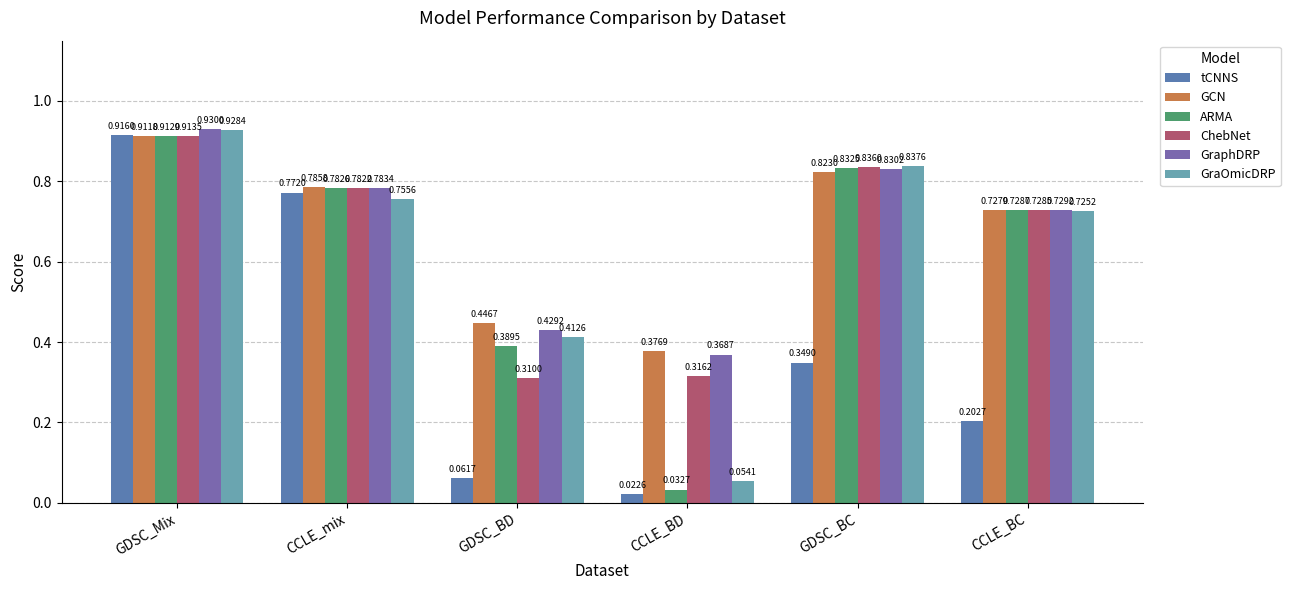

What is the total value across all series at GDSC_BD?

2.0